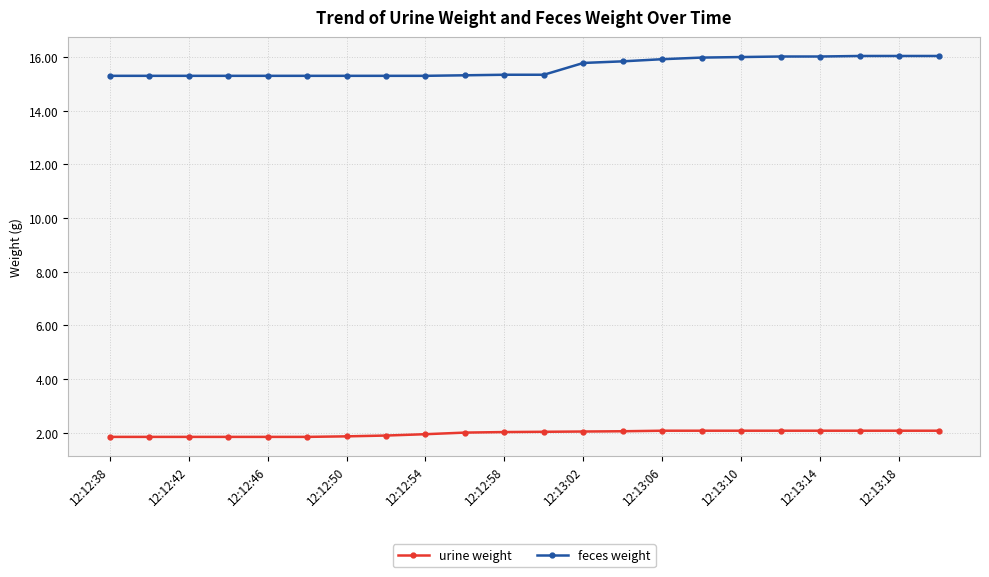

What is the value of the urine weight point at the 7th from the left?

1.9